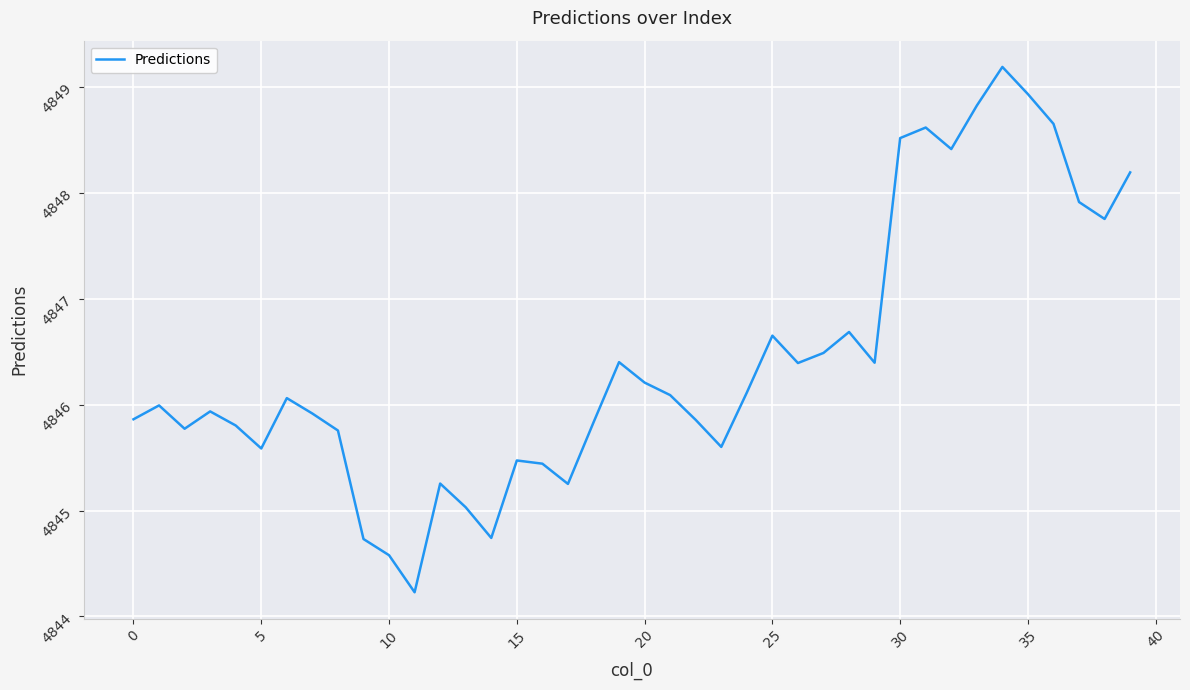

Is this an area chart (filled region under the line)?

No